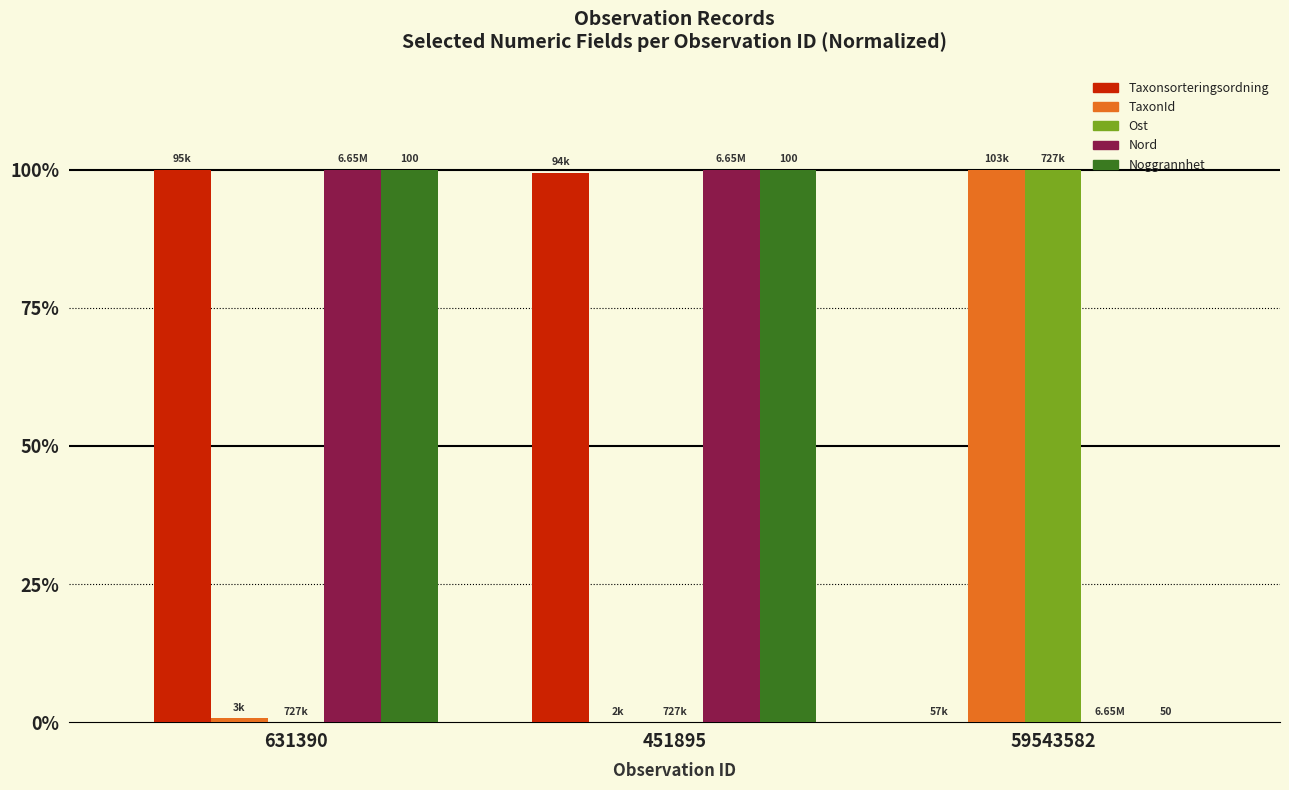

At which label is TaxonId closest to 0?

451895